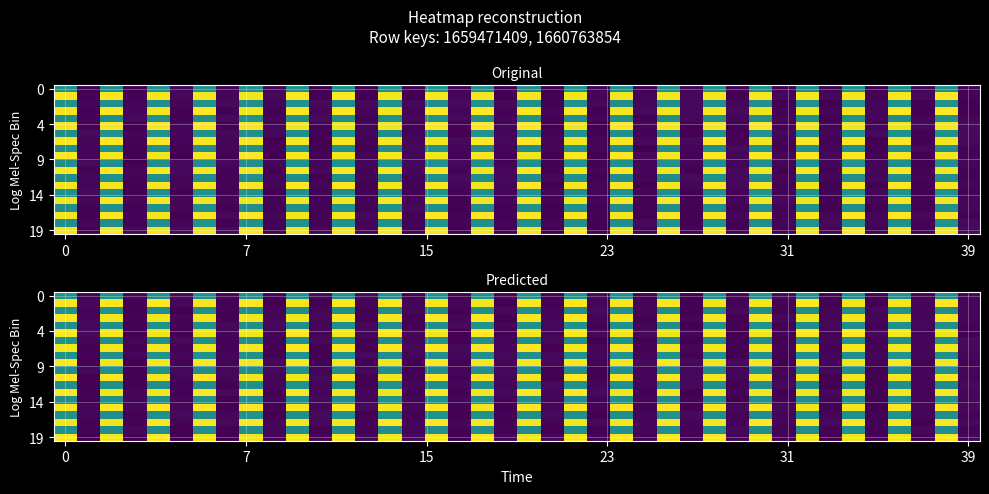

Between 31 and 20, which is larger?

20